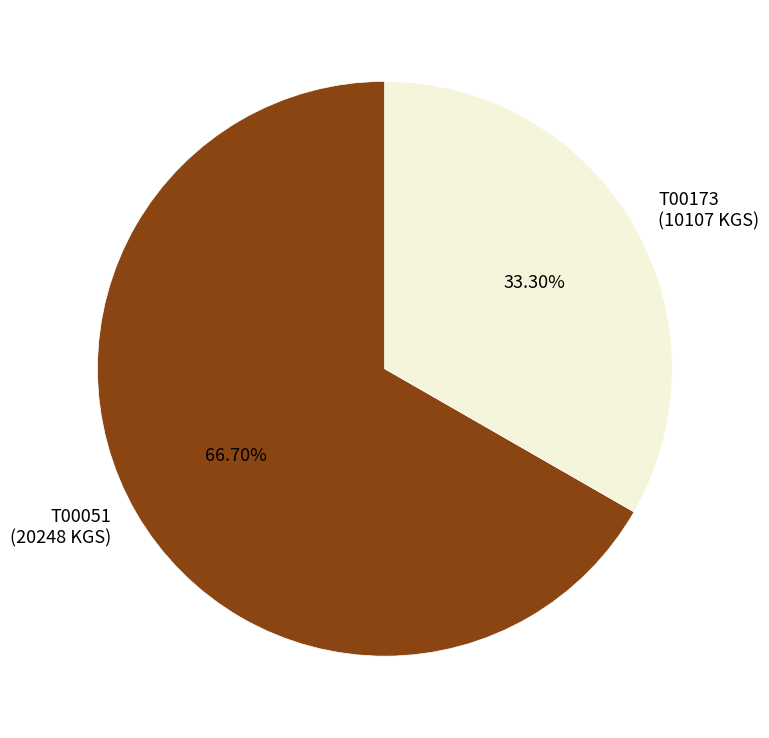

To the nearest percent, what portion does T00173 represent?

33%